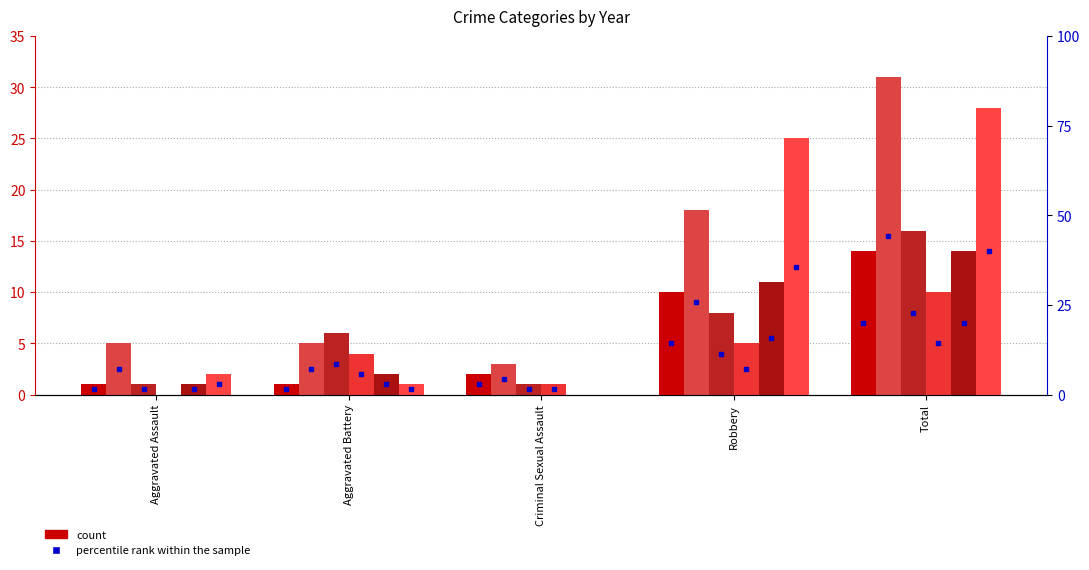

Is it true that 2017 equals 0 at Criminal Sexual Assault?

True